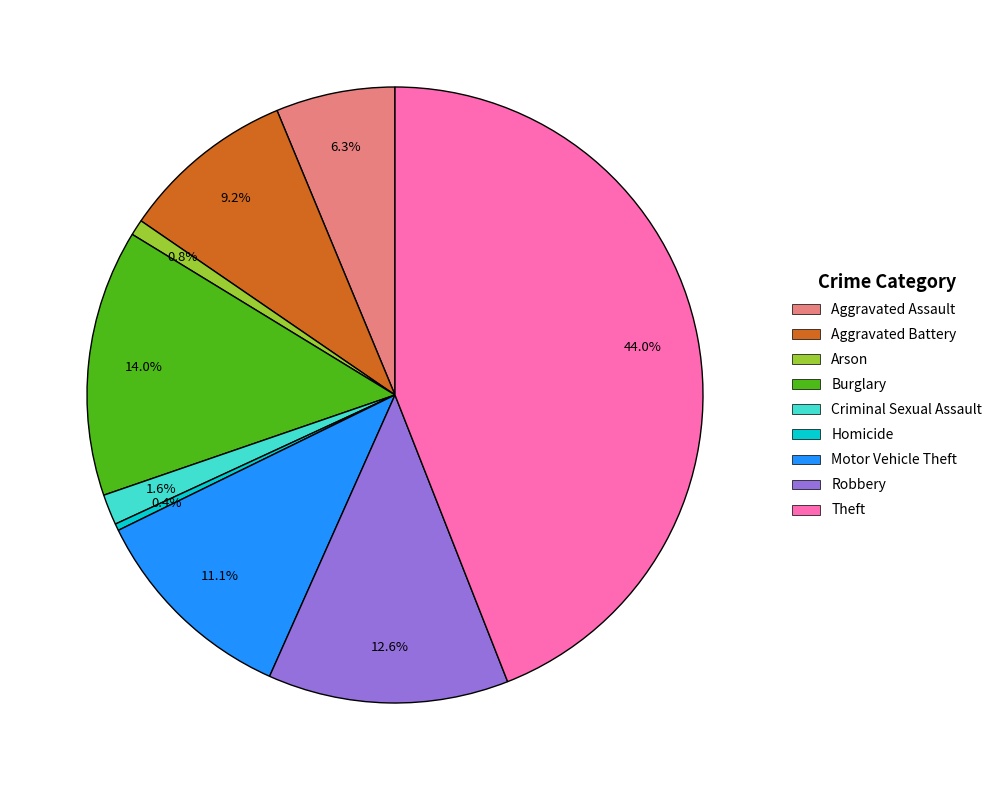

What percentage is the Burglary slice, to the nearest percent?

14%